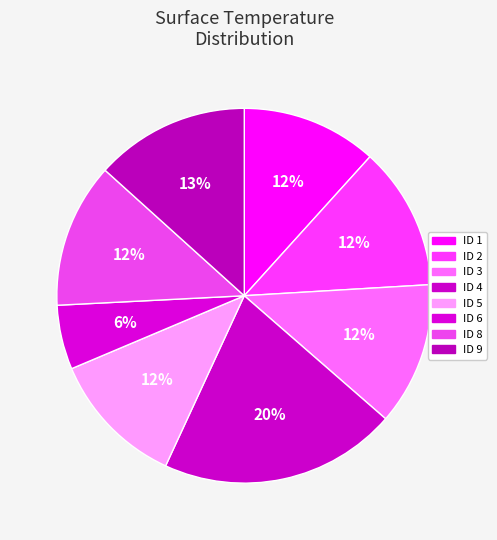

Rank the categories by value from lowest to highest.

6, 1, 5, 2, 3, 8, 9, 4